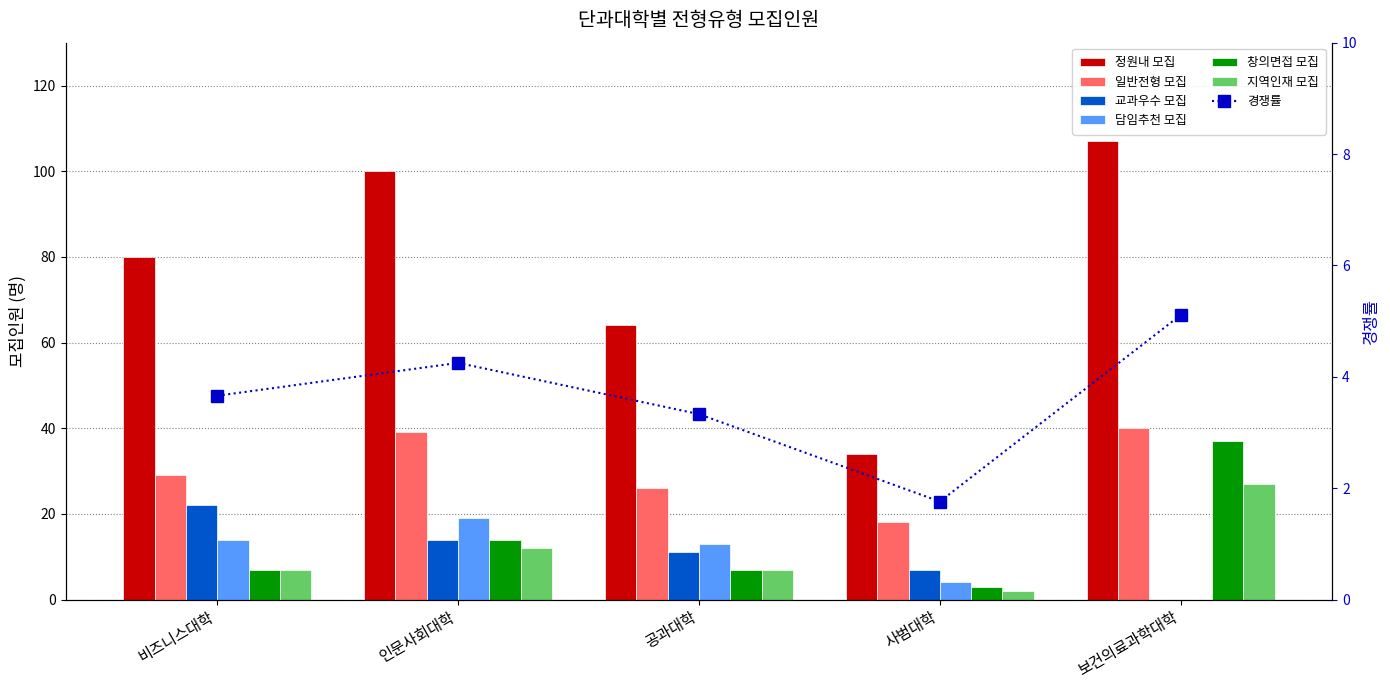

What is the label of the 4th bar from the right?

인문사회대학